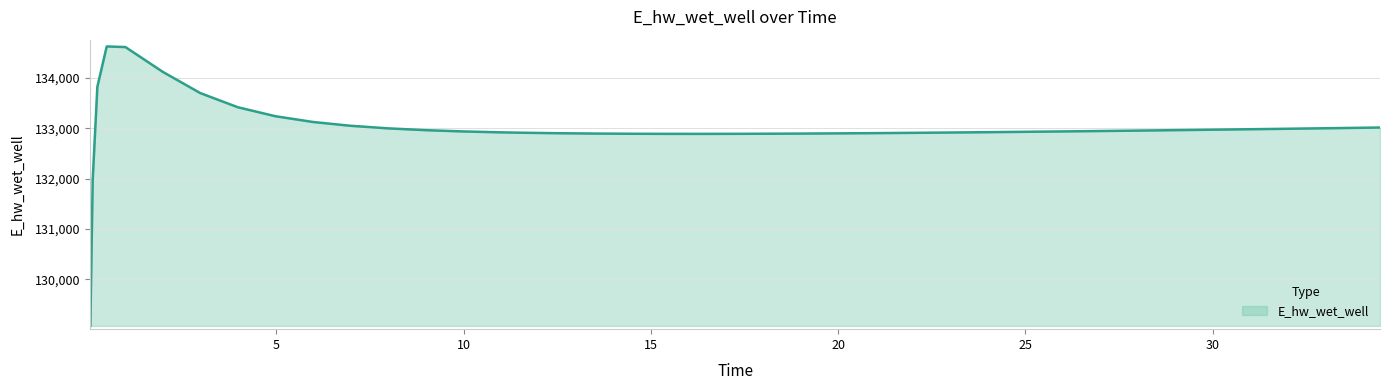

What is the maximum value shown in the chart?

134628.2